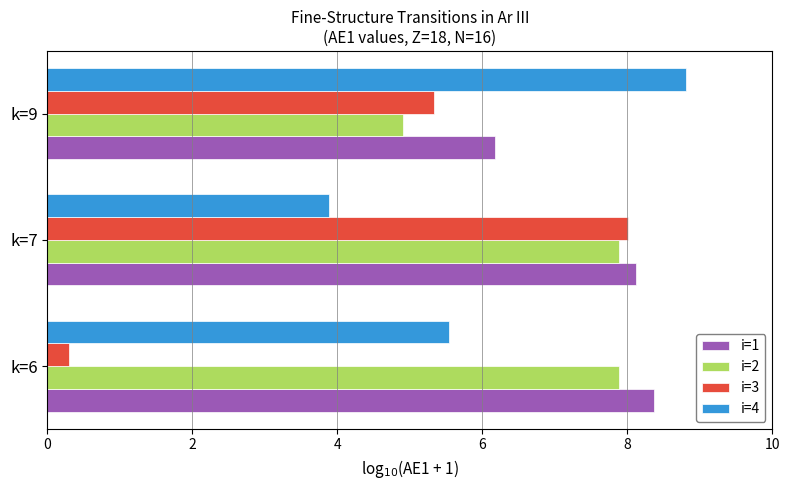

True or false: i=4 has a value of 3.9 at k=7.

True